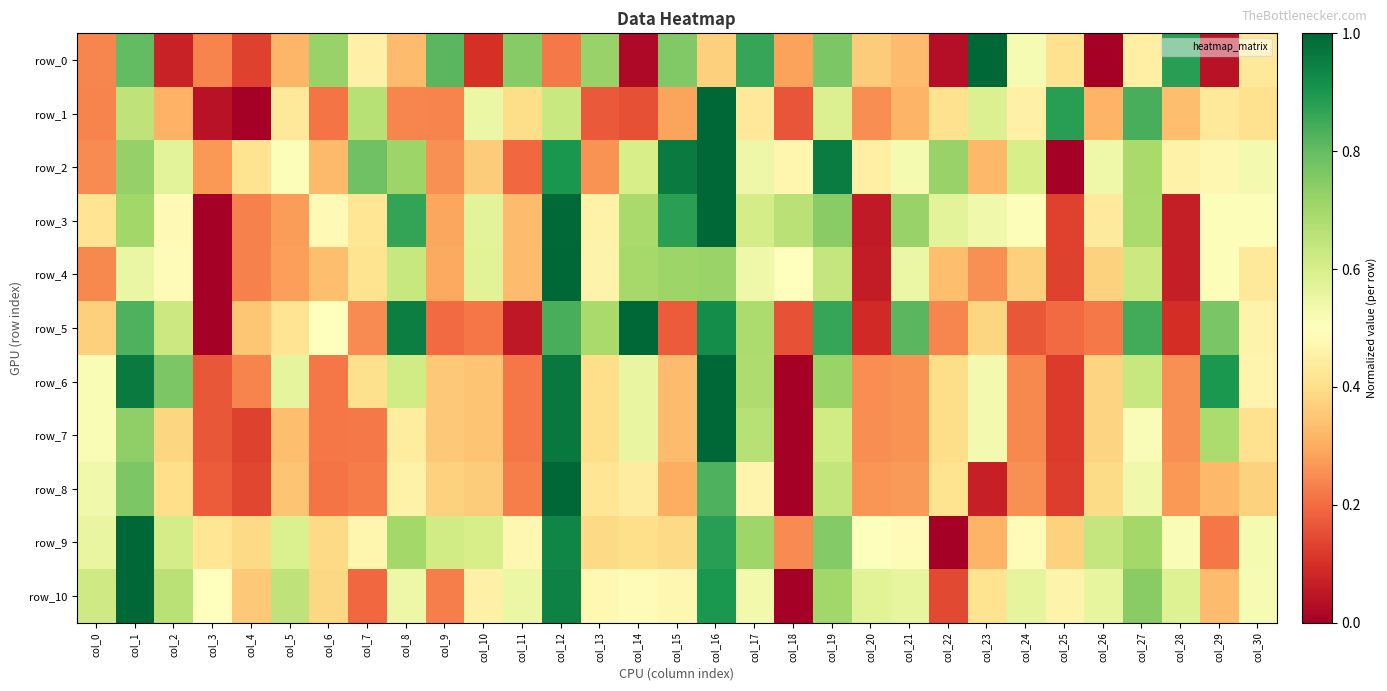

At which label does row_10 reach its minimum?

col_18